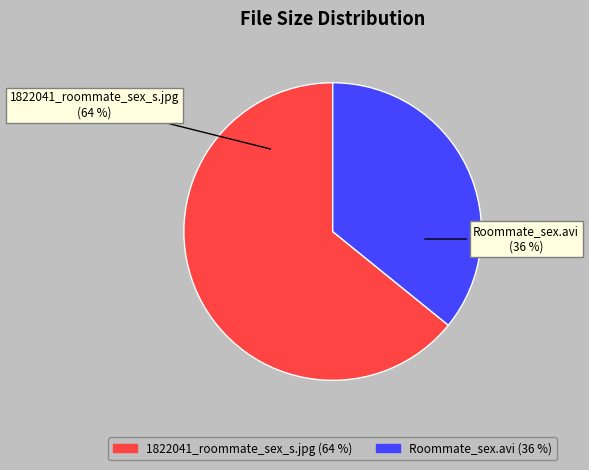

What is the largest slice in the pie chart?

1822041_roommate_sex_s.jpg